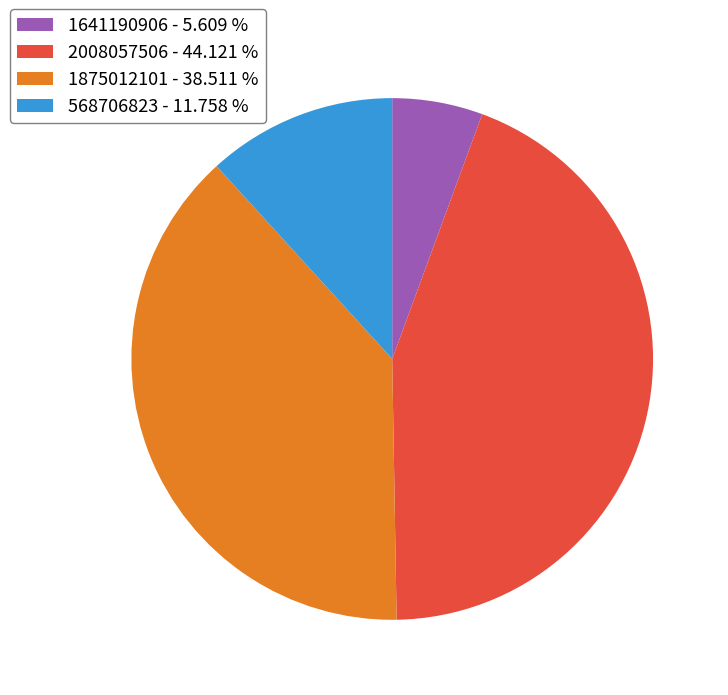

Which category has the smallest portion of the pie?

1641190906